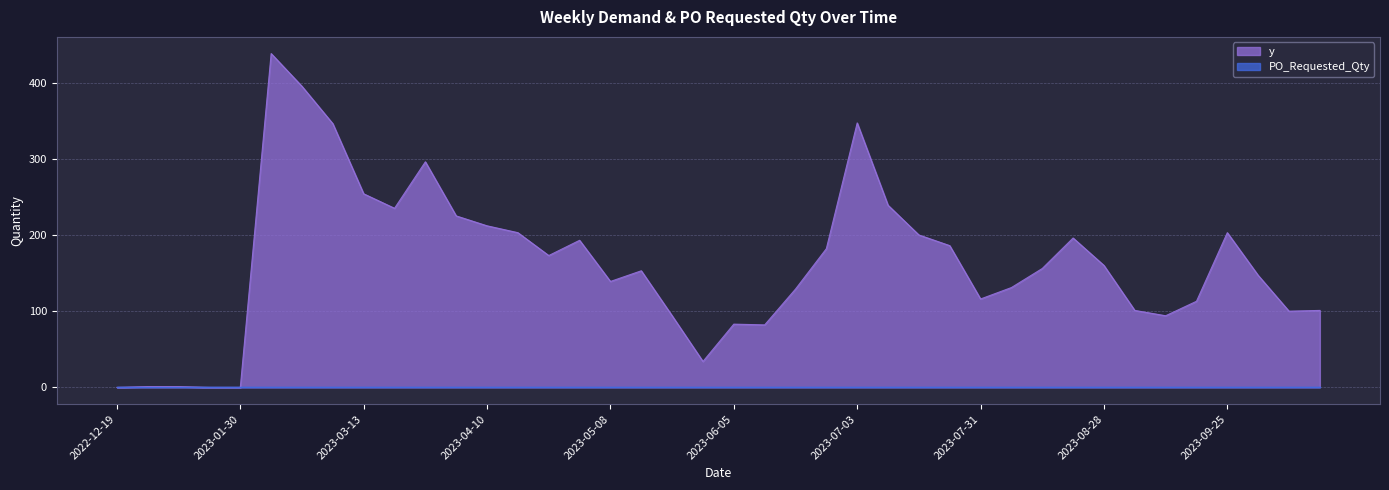

The chart shows a value of 153 at 2023-05-15. True or false?

True